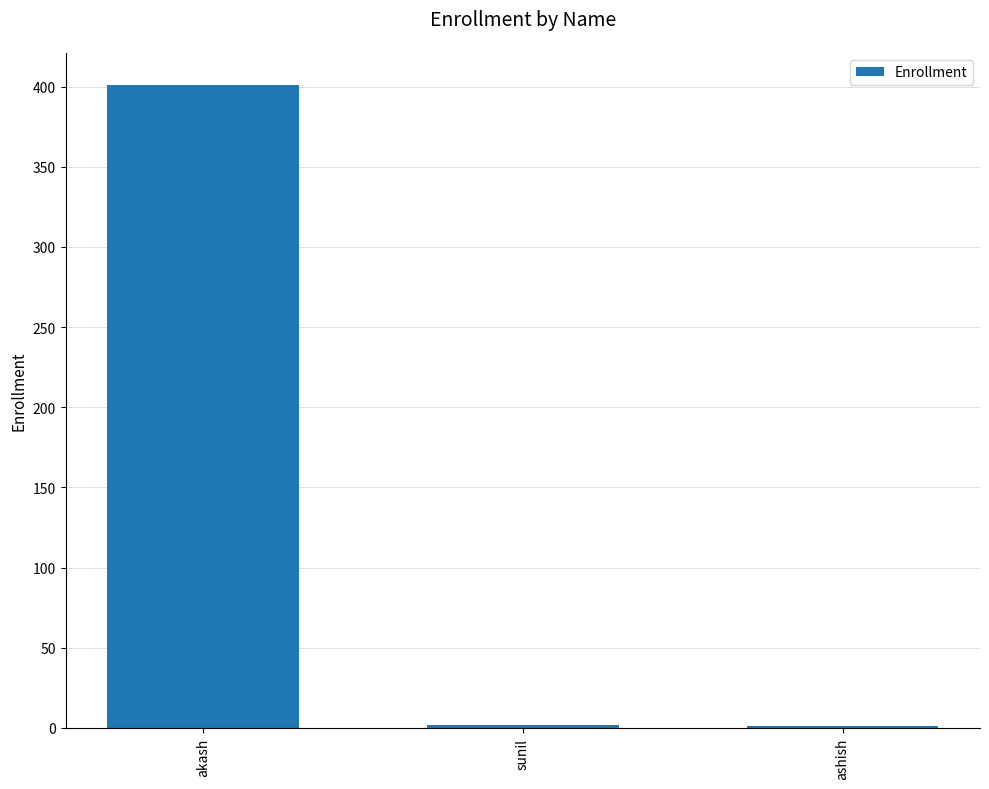

Which category has the highest value across all series?

akash